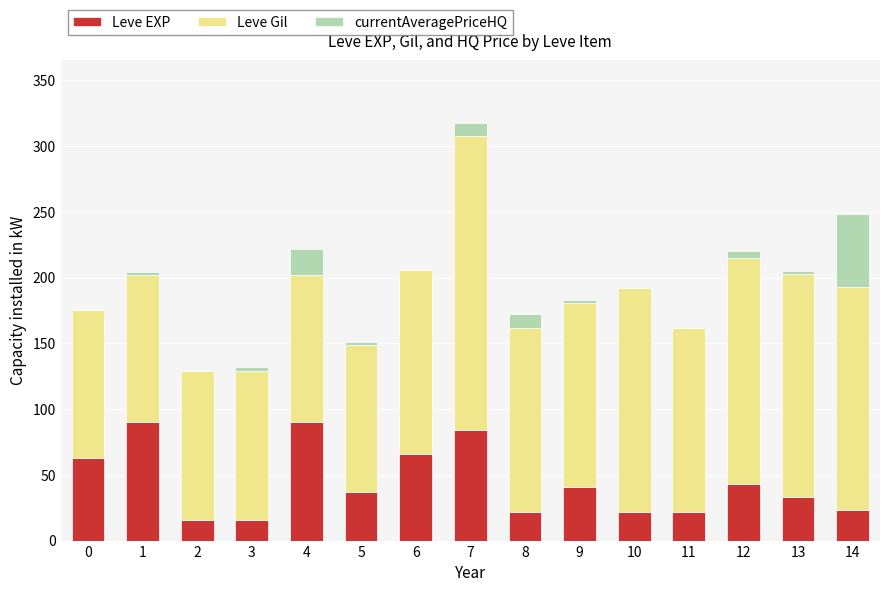

The value of Leve EXP at 6 is 94.9. True or false?

False